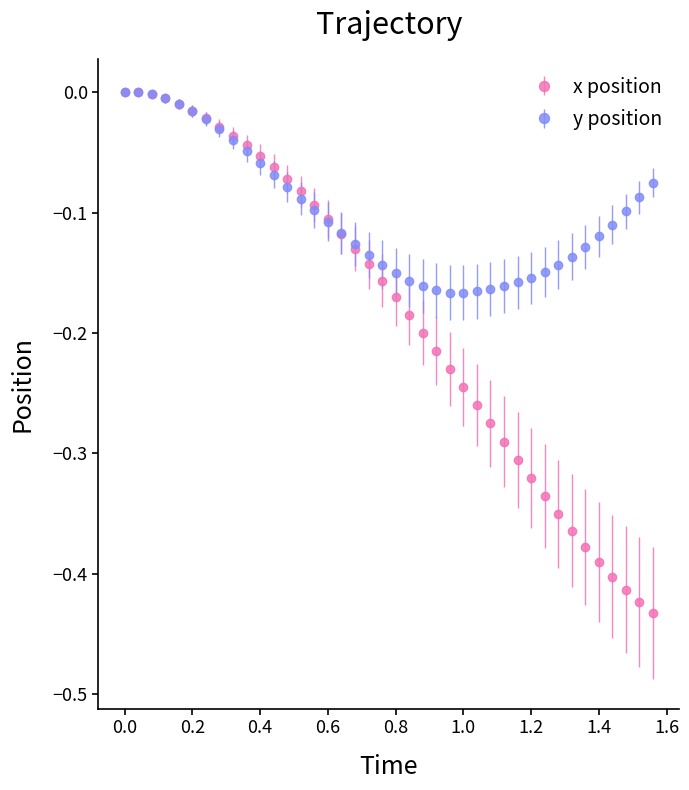

Which series has the largest total across all categories?

y position